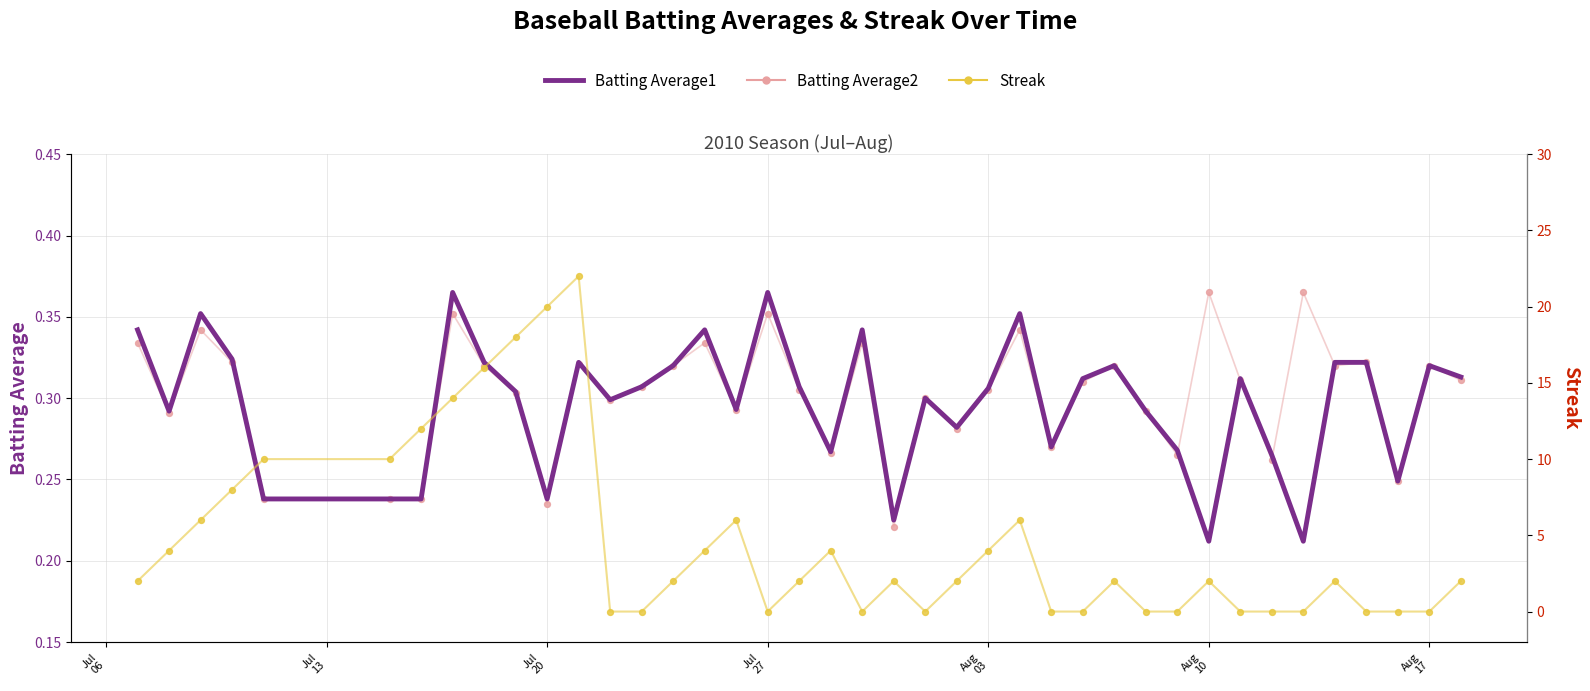

At how many categories does at least one series exceed 13?

5